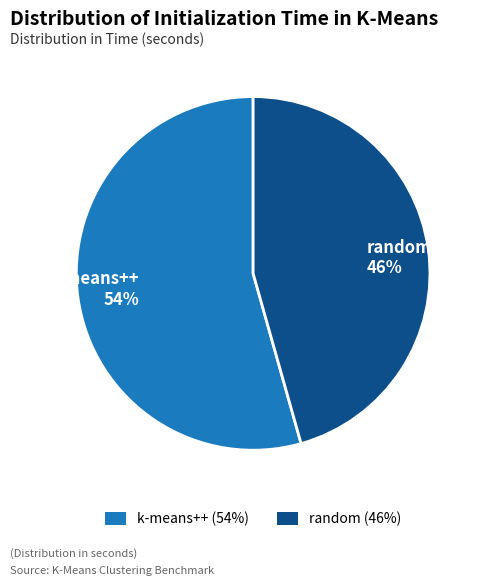

Rank the categories by value from lowest to highest.

random 46%, k-means++ 54%